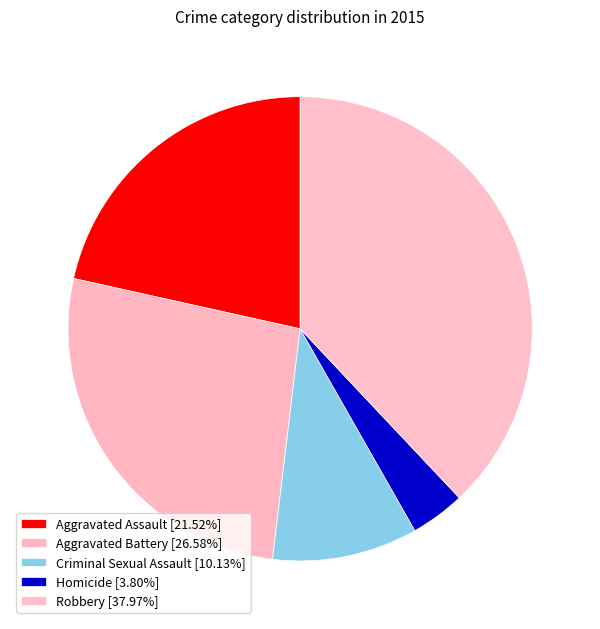

Which slice is the smallest?

Homicide